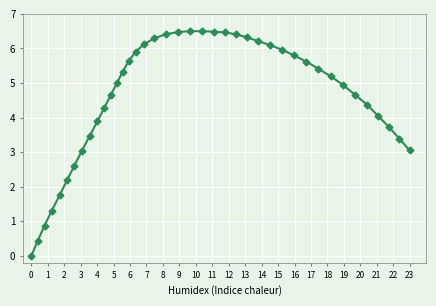

What is the value of the 36th point from the left?

4.4